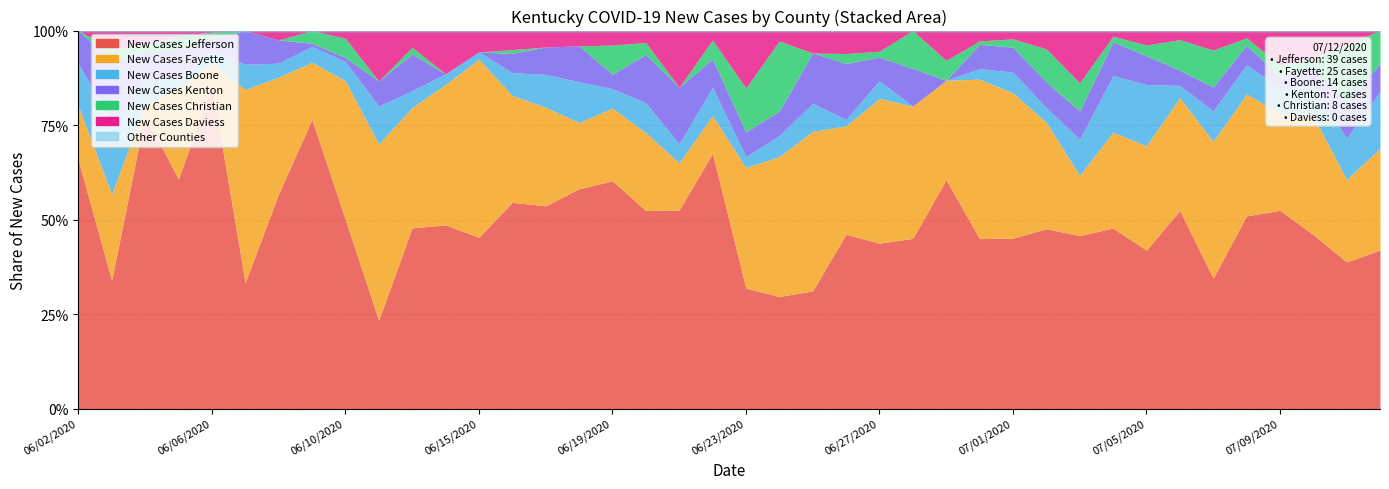

Where does the New Cases Boone series first go above 5?

06/02/2020